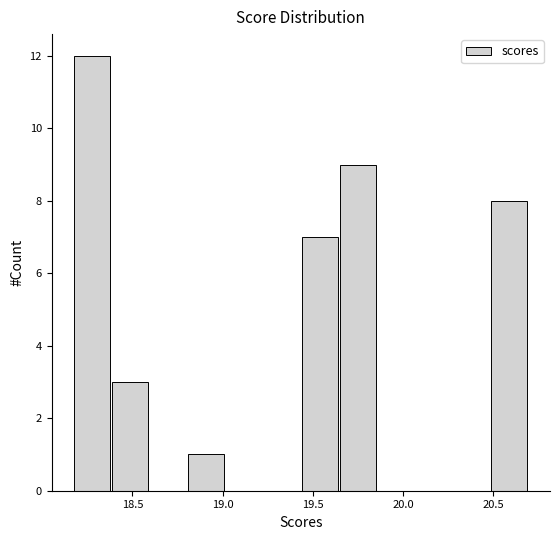

How tall is the bar that spans 18.80 to 19.00 on the x-axis? Neither the bar edges nor the heights are printed on the chart, so give them approximately, as read against the axes.

1